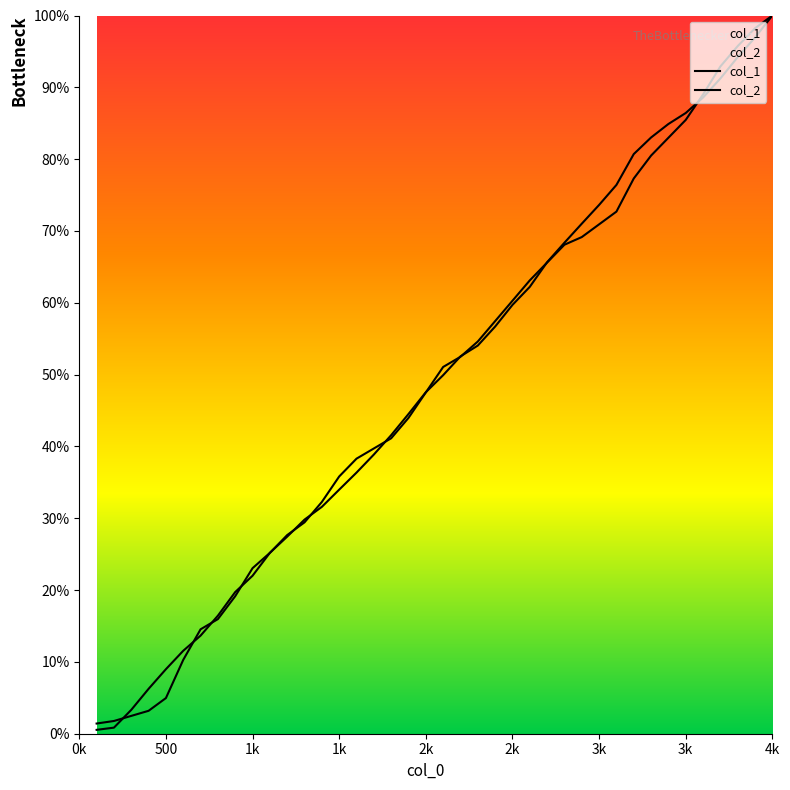

Which has a higher value, 2400 or 4000?

4000